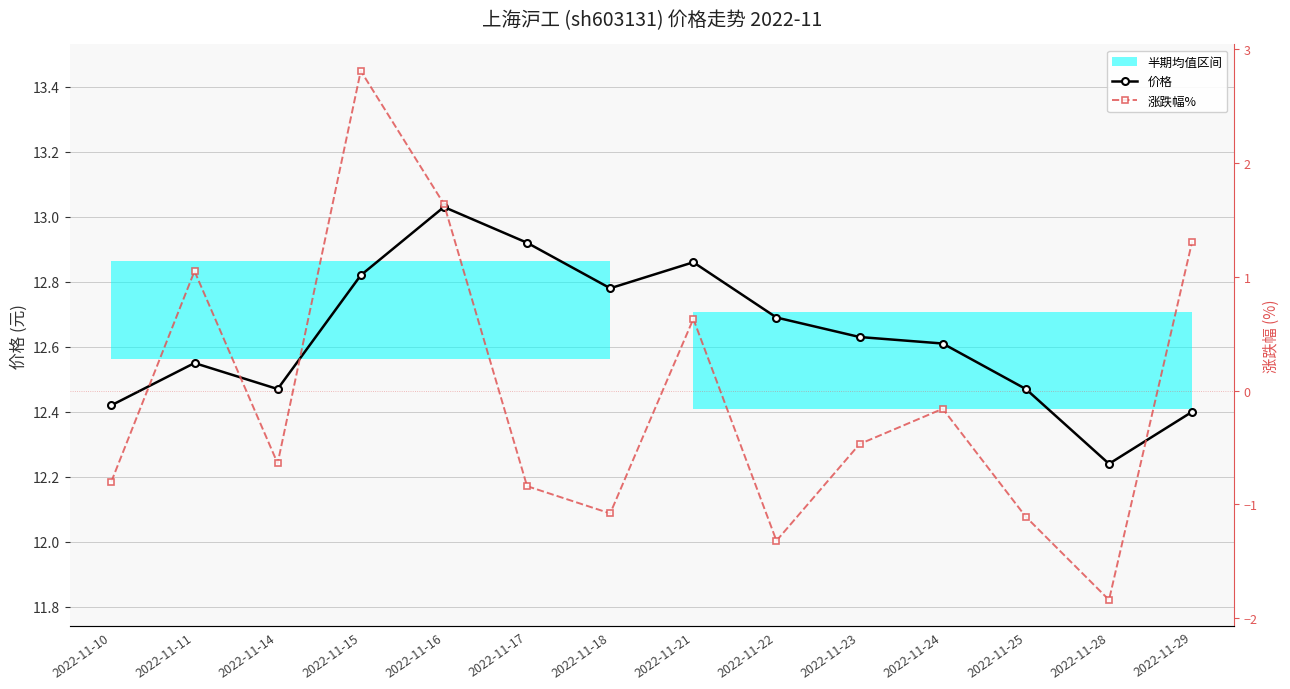

What is the difference between the second highest and minimum values in the 价格 series?

0.7